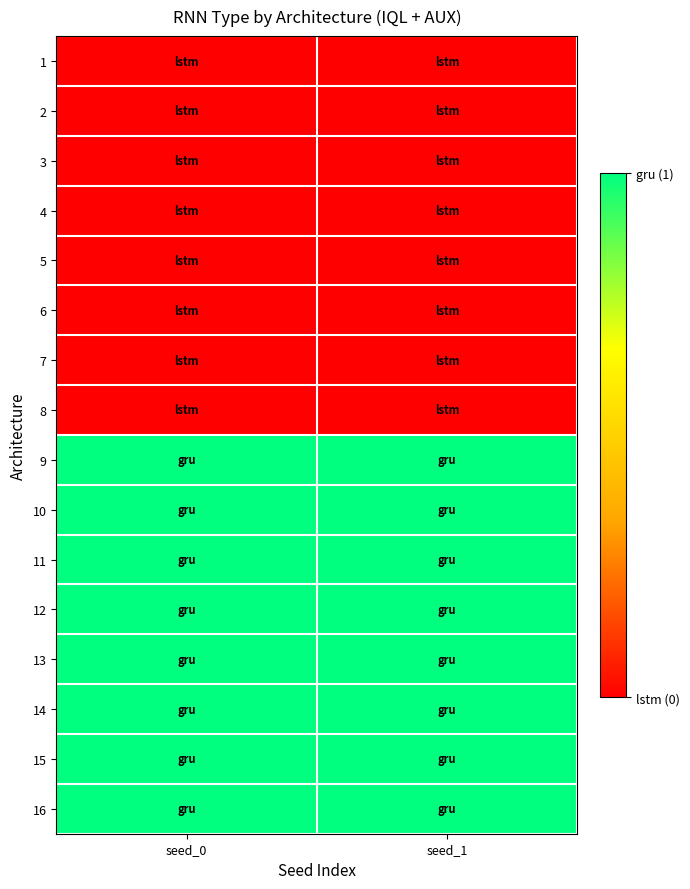

Reading right to left, transcribe all the data shown in this chart.

1: seed_1=0	seed_0=0
2: seed_1=0	seed_0=0
3: seed_1=0	seed_0=0
4: seed_1=0	seed_0=0
5: seed_1=0	seed_0=0
6: seed_1=0	seed_0=0
7: seed_1=0	seed_0=0
8: seed_1=0	seed_0=0
9: seed_1=1	seed_0=1
10: seed_1=1	seed_0=1
11: seed_1=1	seed_0=1
12: seed_1=1	seed_0=1
13: seed_1=1	seed_0=1
14: seed_1=1	seed_0=1
15: seed_1=1	seed_0=1
16: seed_1=1	seed_0=1